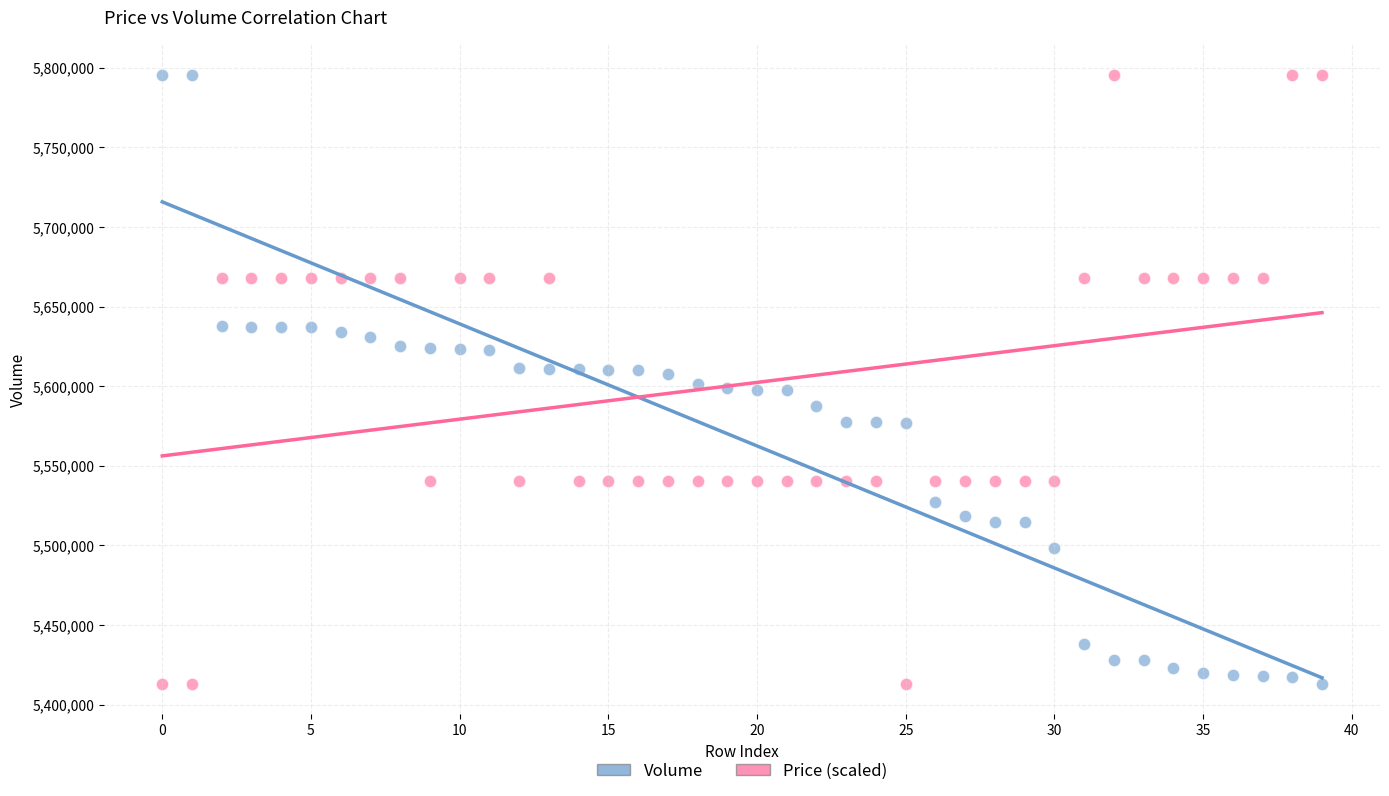

Across all data points, what is the range of Y values (max minus min)?

382400.0